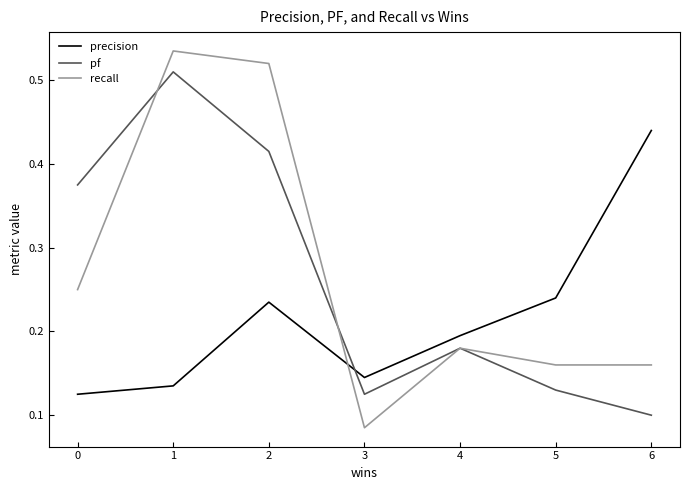

Does the chart display data point markers on the line(s)?

No